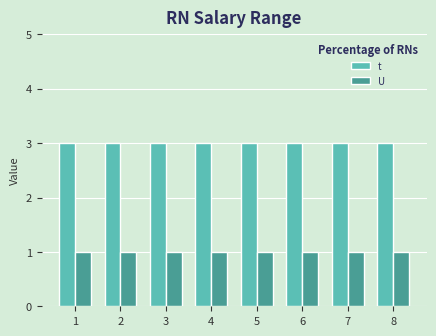

Which series has the largest total across all categories?

t